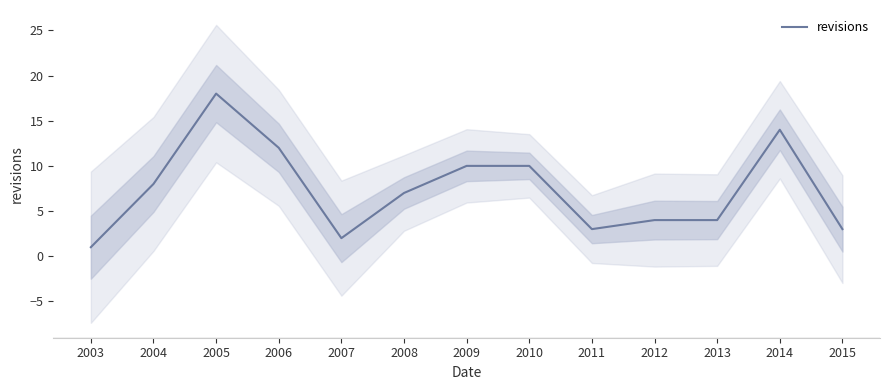

True or false: there are more than 1 points higher than both neighbors.

True